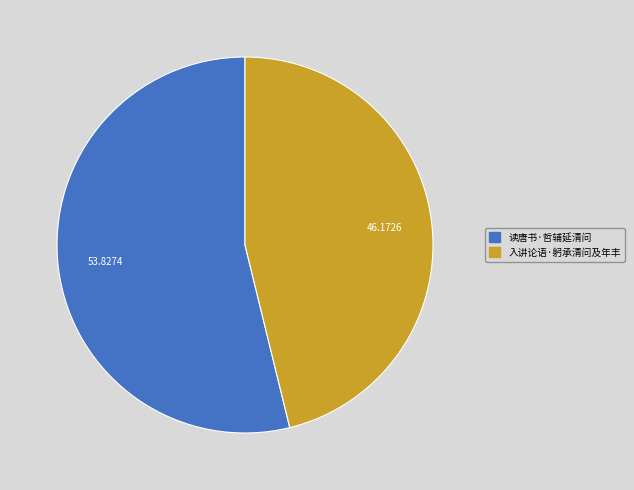

How many slices are in this pie chart?

2